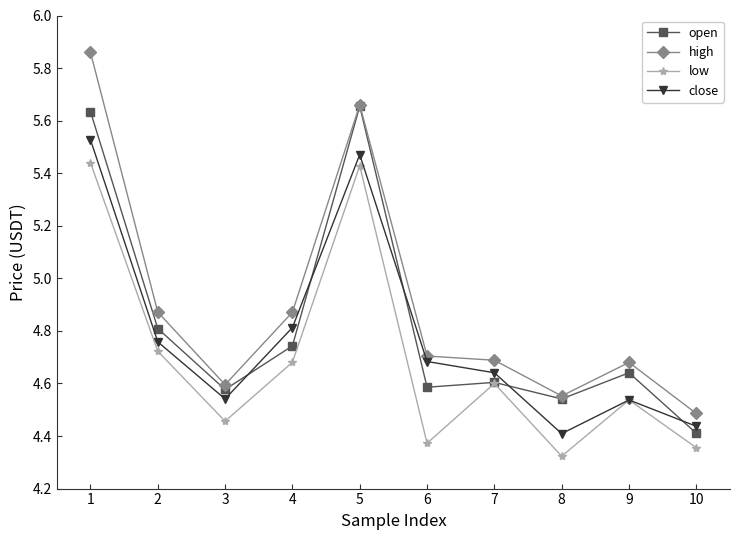

What is the total value across all series at 9?

18.4